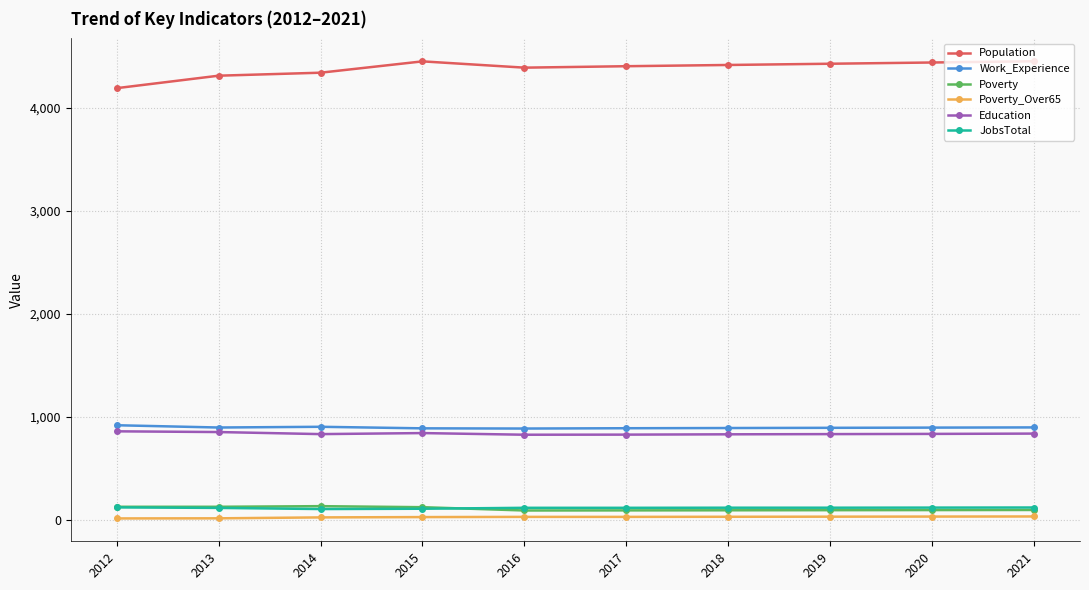

Which series has the widest spread of values?

Population